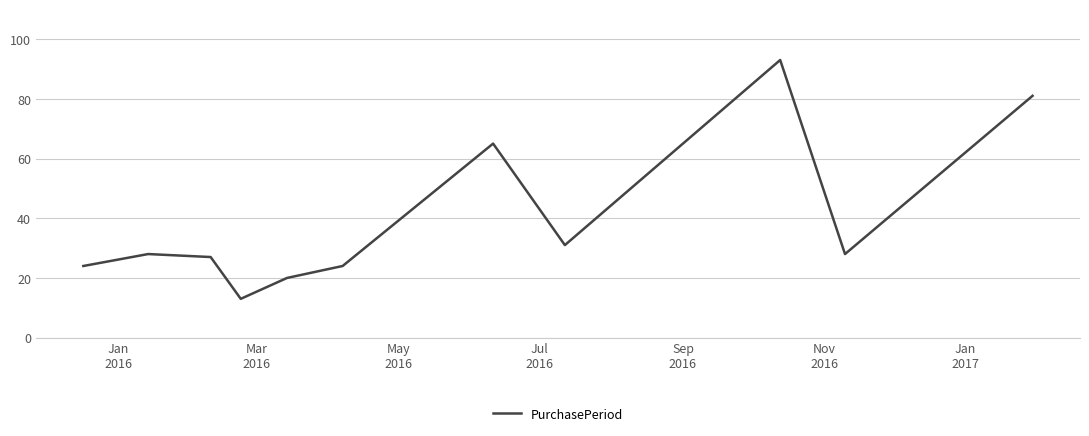

What is the minimum value shown in the chart?

13